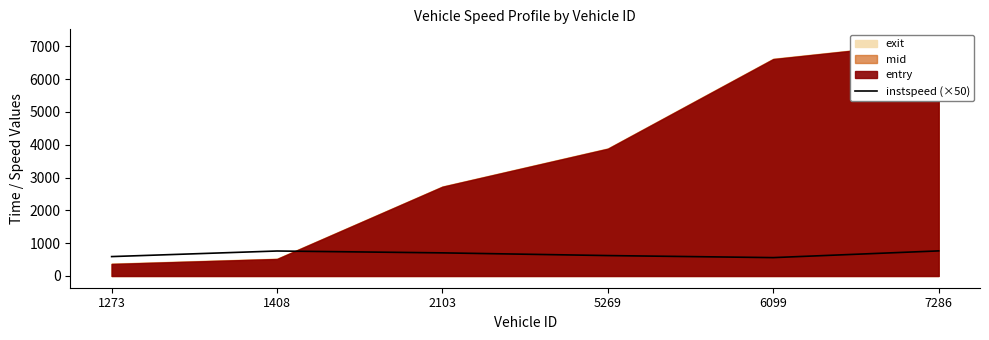

Rank the categories by value from highest to lowest.

7286, 1408, 2103, 5269, 1273, 6099